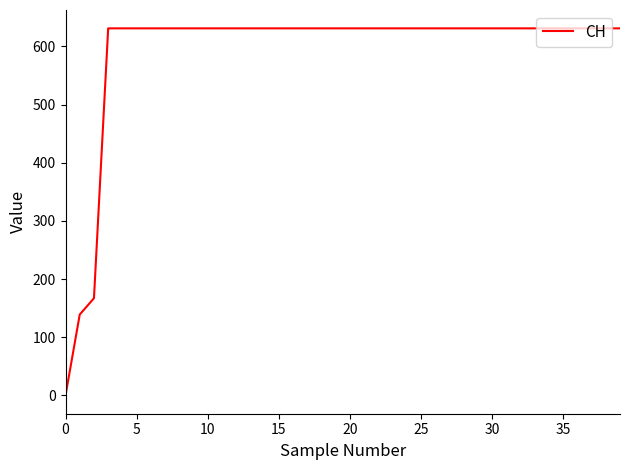

What is the maximum value shown in the chart?

631